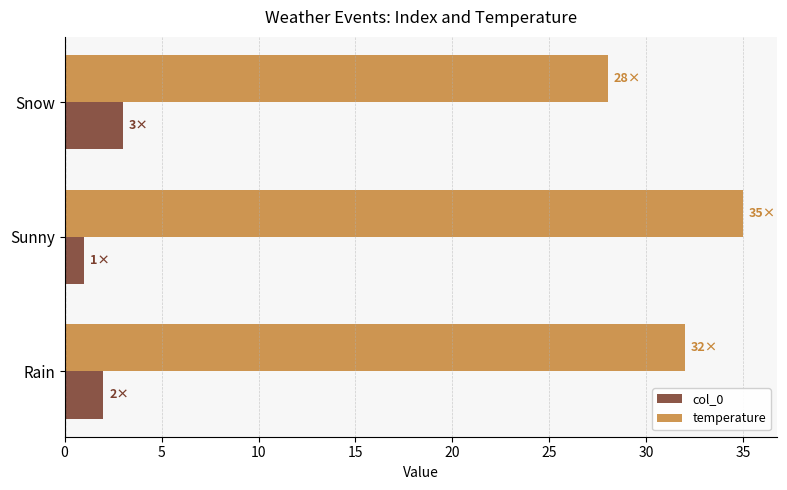

What is the difference between the highest and lowest values at Rain?

30